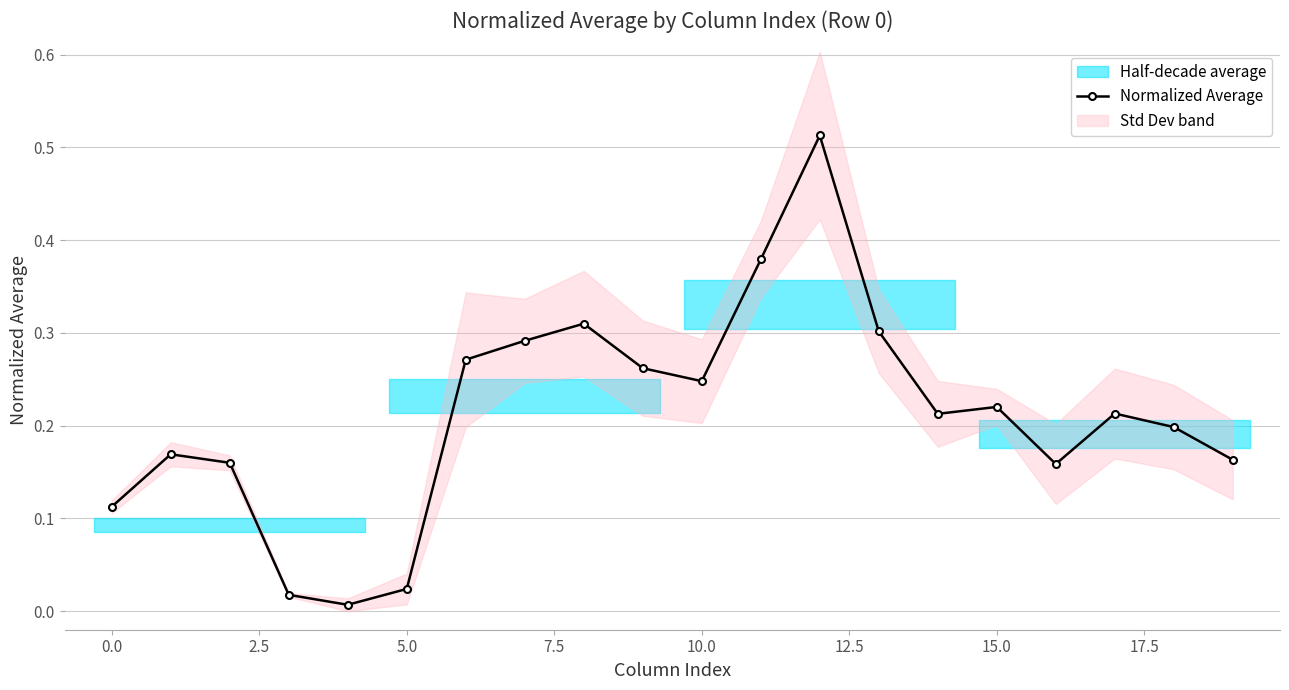

True or false: Normalized Average has more than 2 points higher than both neighbors.

True